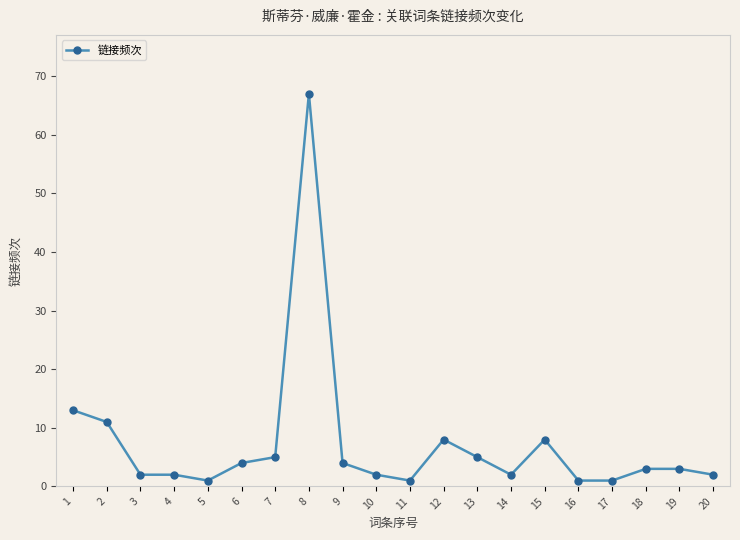

What is the smallest value displayed?

1